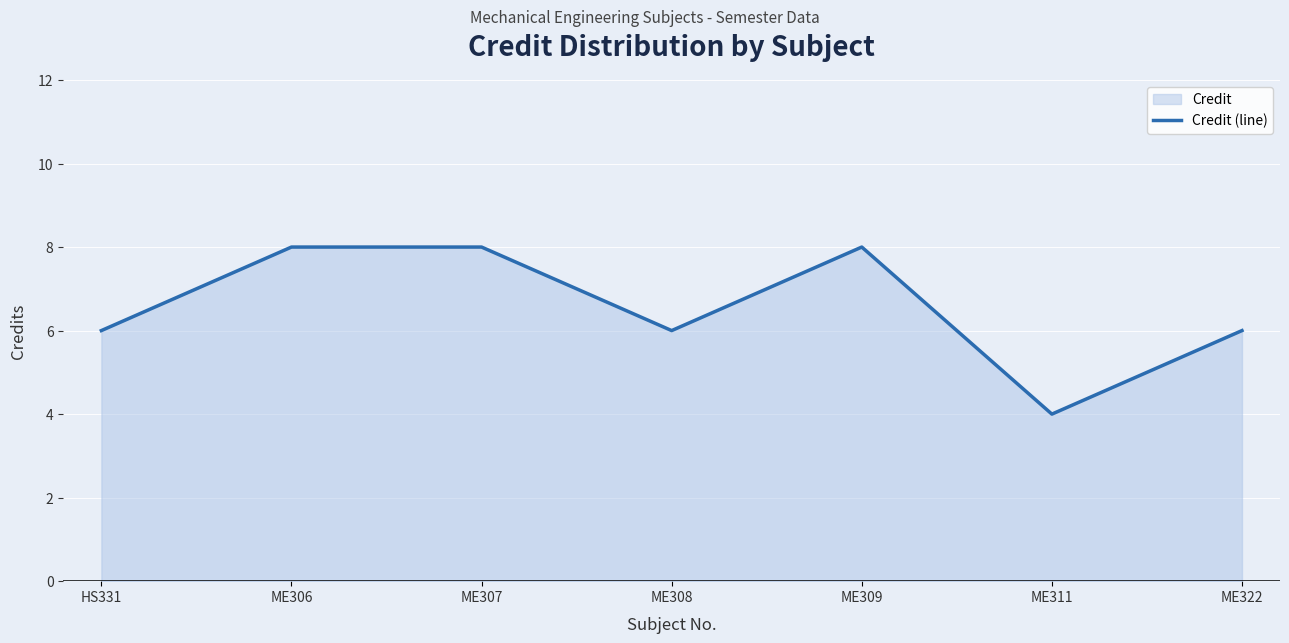

Approximately how many times larger is the value at ME309 compared to ME311?

2.0